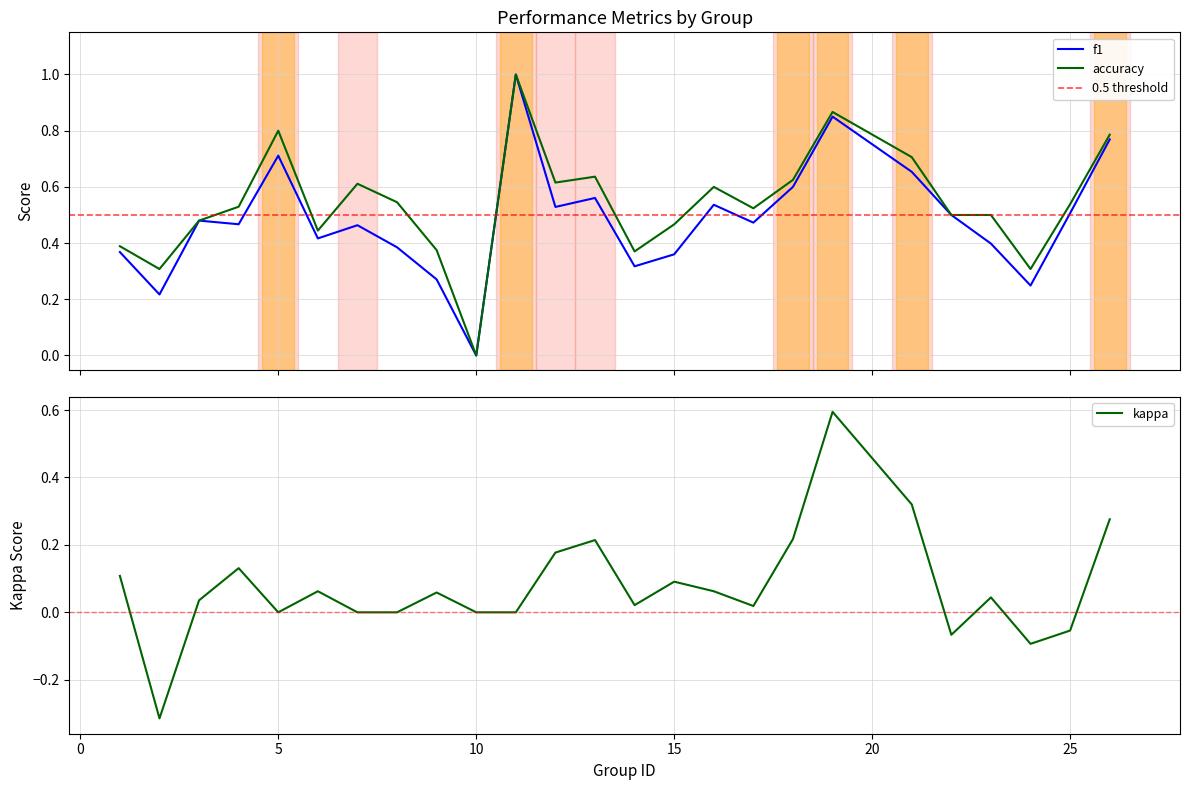

What is the difference between the maximum and minimum values in the f1 series?

1.0